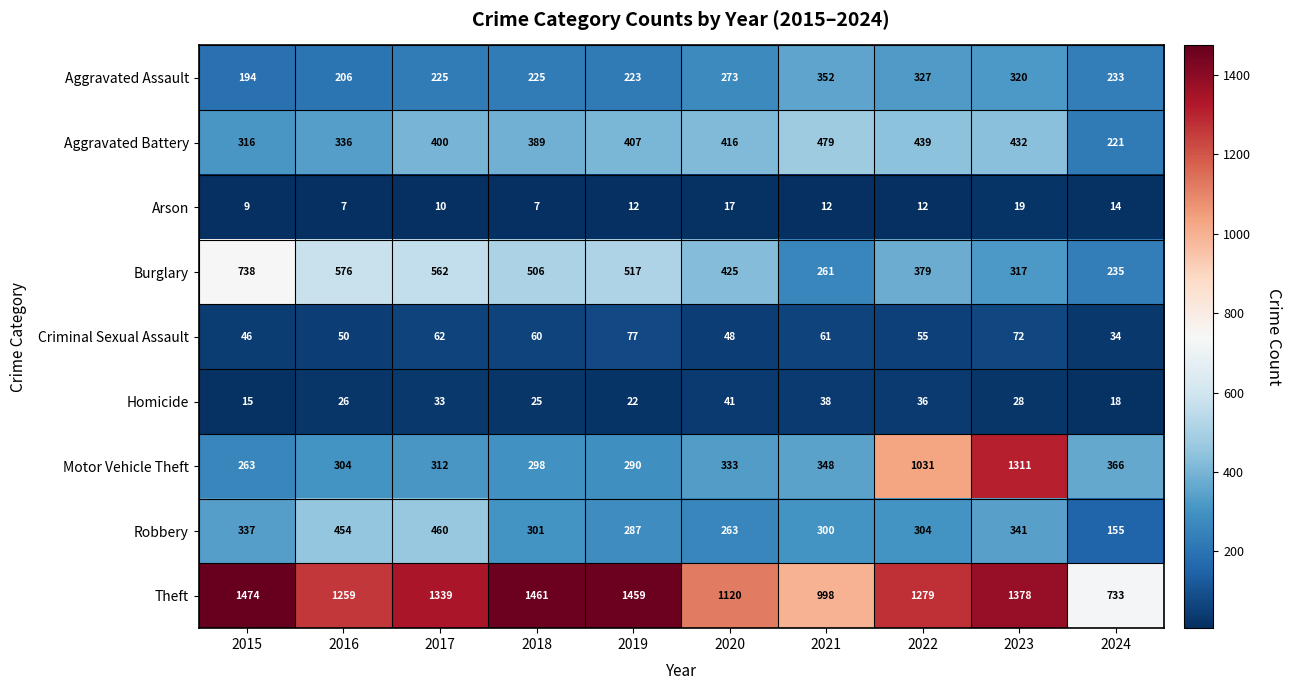

How many series are shown in this chart?

9